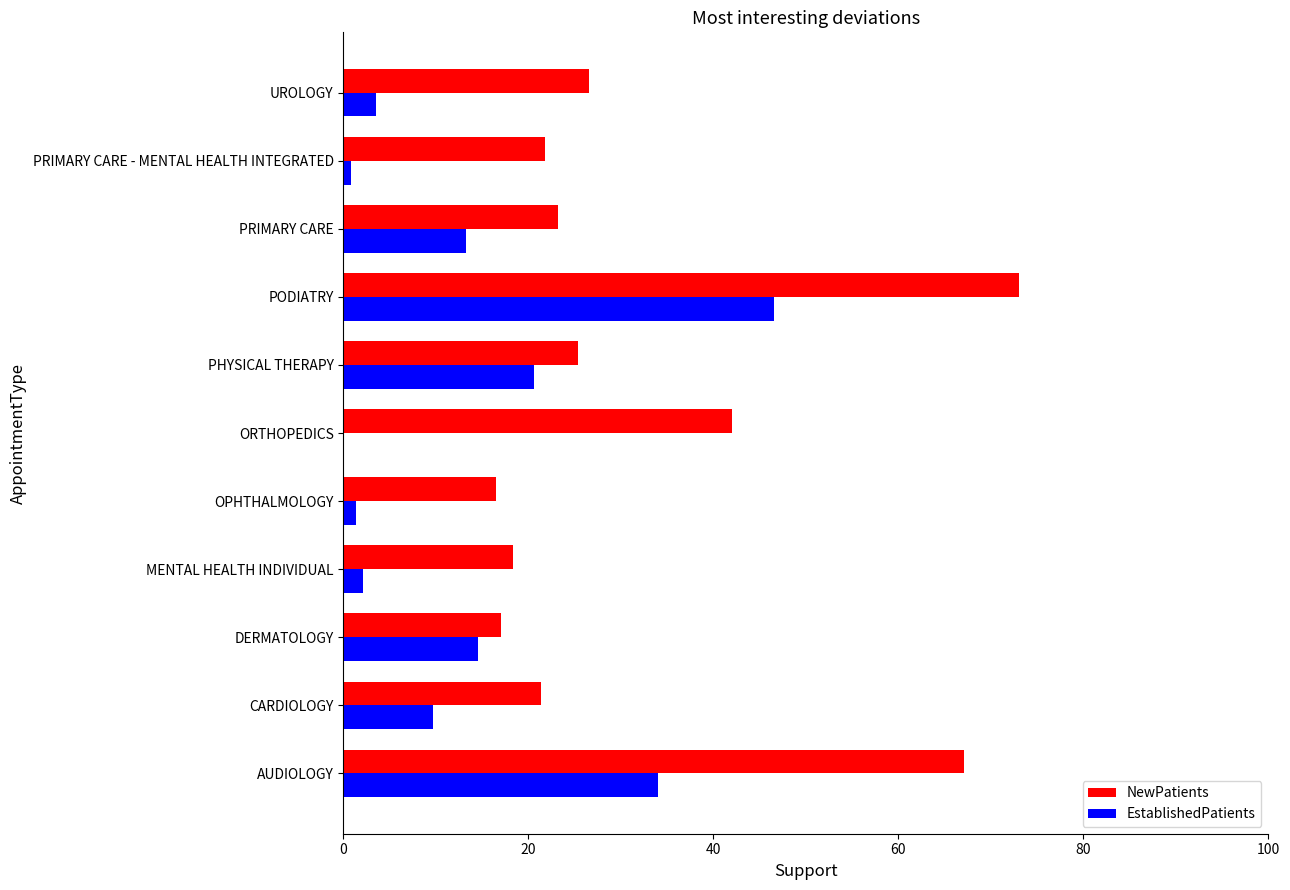

What is the sum of the NewPatients values at MENTAL HEALTH INDIVIDUAL and UROLOGY?

44.8